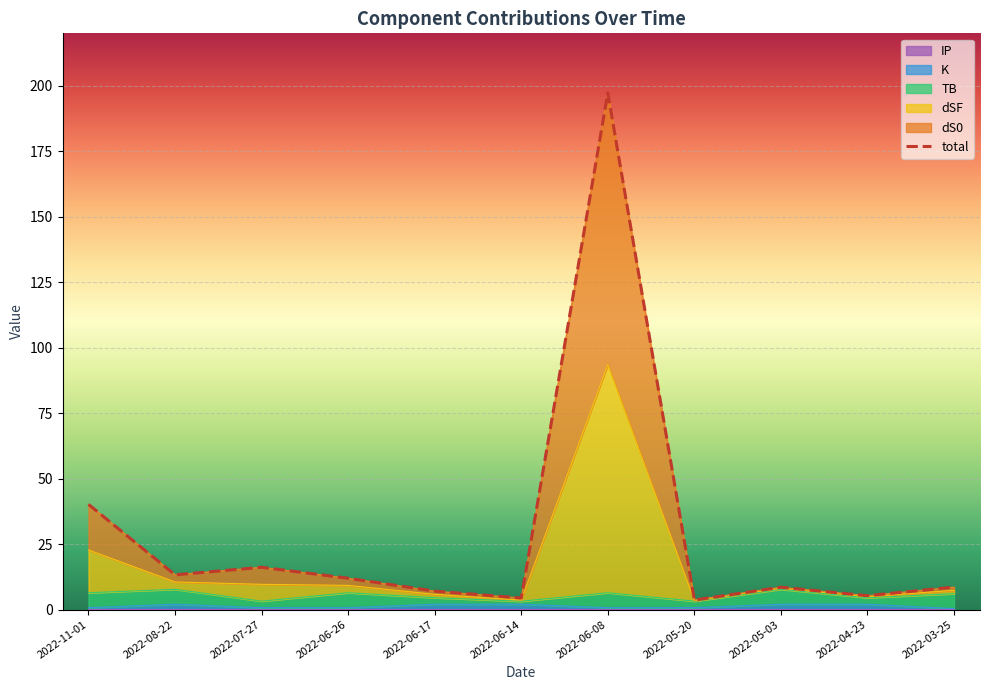

Between 2022-06-14 and 2022-03-25, which is larger?

2022-03-25